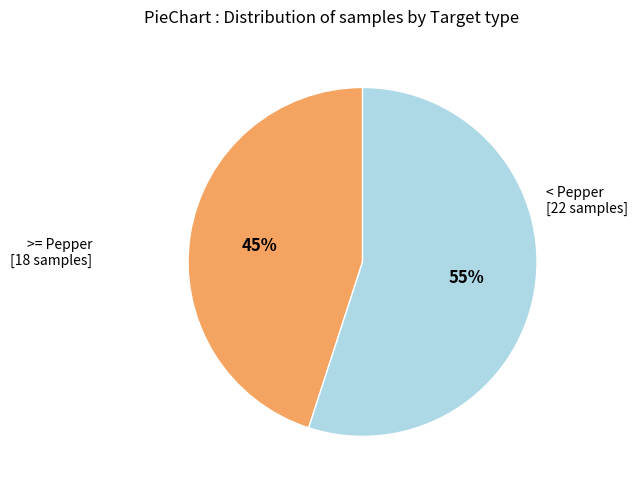

To the nearest percent, what is the difference between the largest and smallest slice percentages?

10%